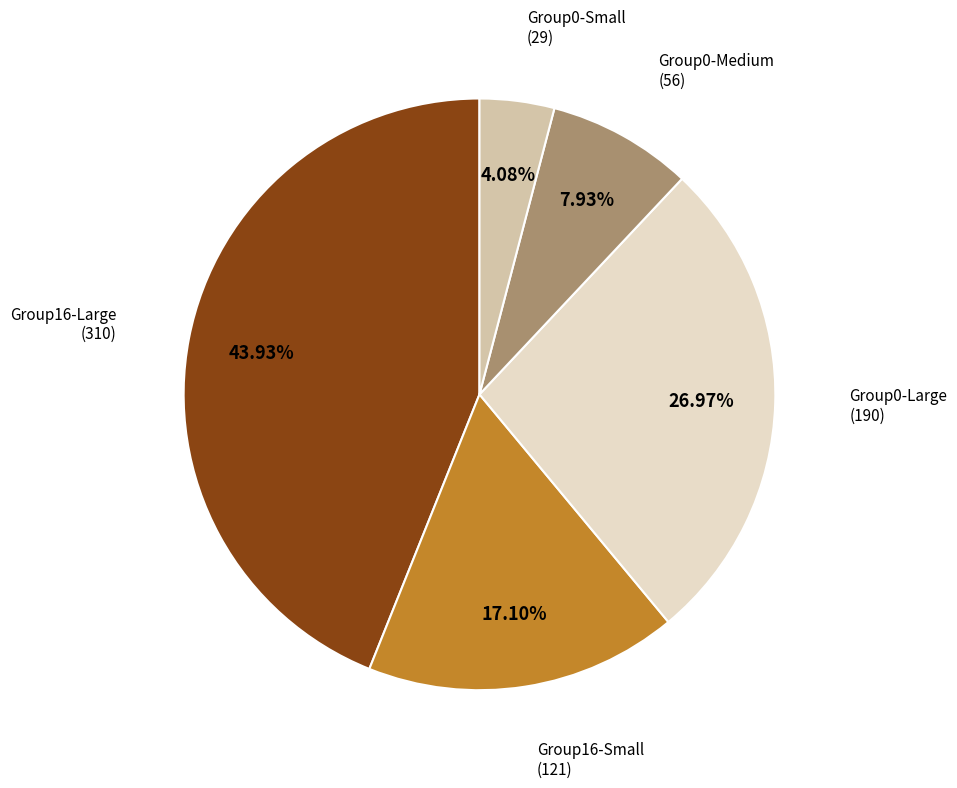

Does any single category account for the majority?

No